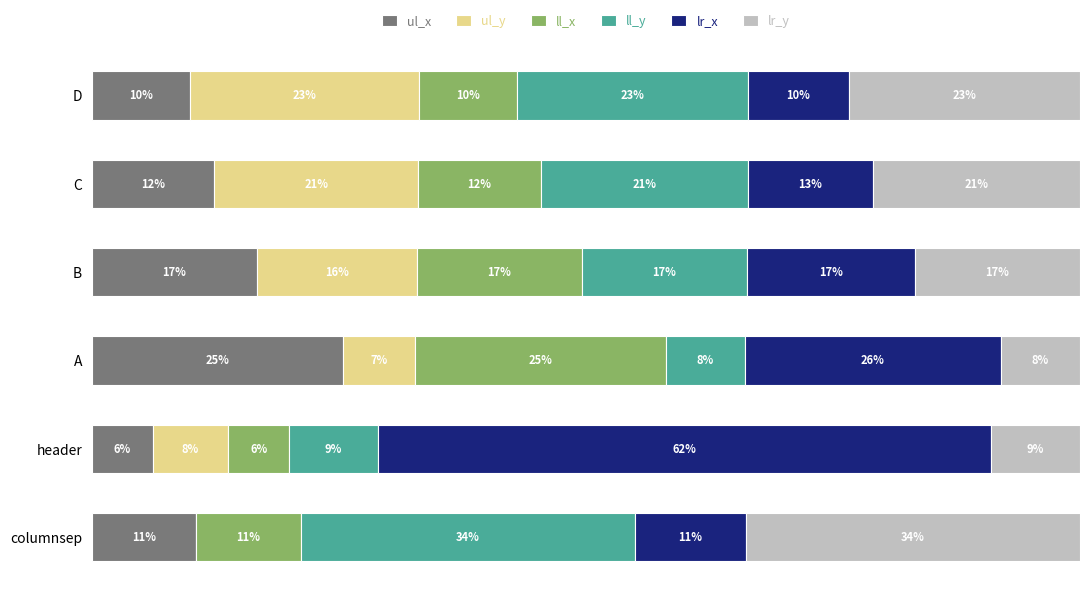

What are all the series names shown in the legend?

ul_x, ul_y, ll_x, ll_y, lr_x, lr_y